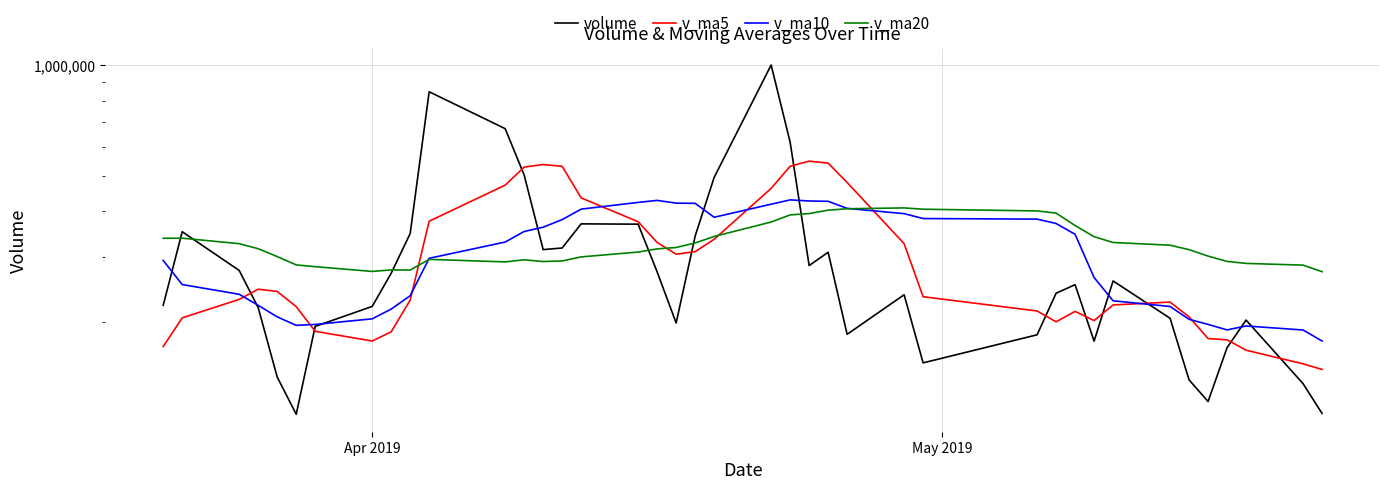

At which category does v_ma5 reach its first local valley?

Apr 2019